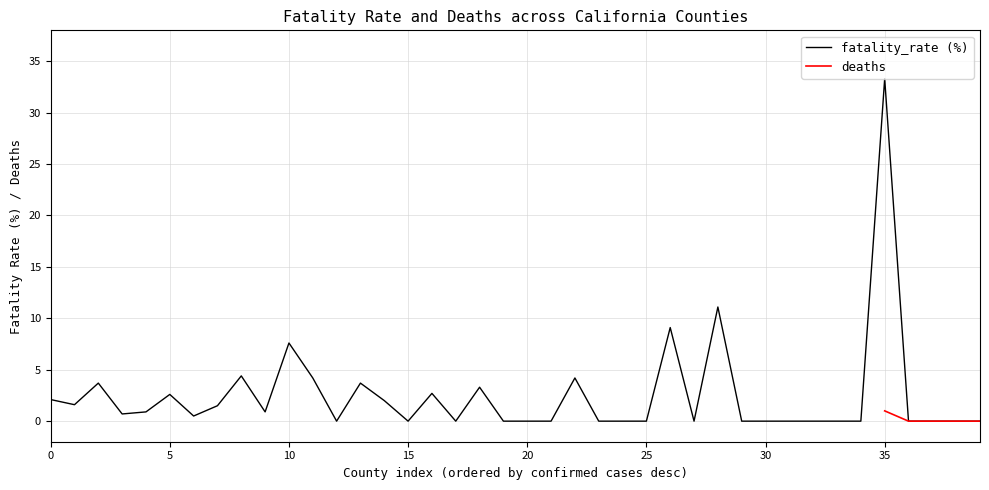

What is the highest value of the fatality_rate (%) series?

33.3